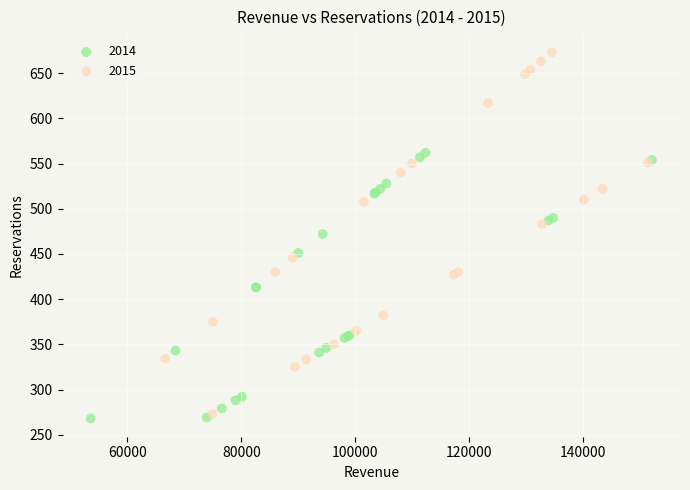

Which series contains the highest Y value?

2015